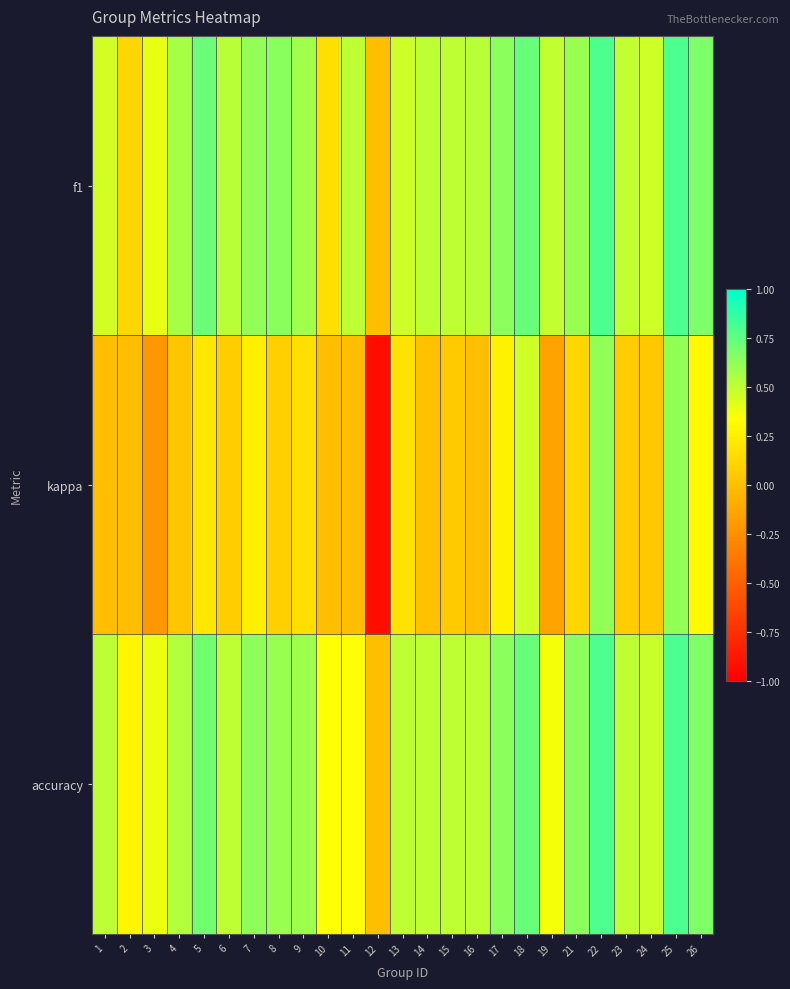

List the series in order of their peak value, lowest first.

kappa, f1, accuracy